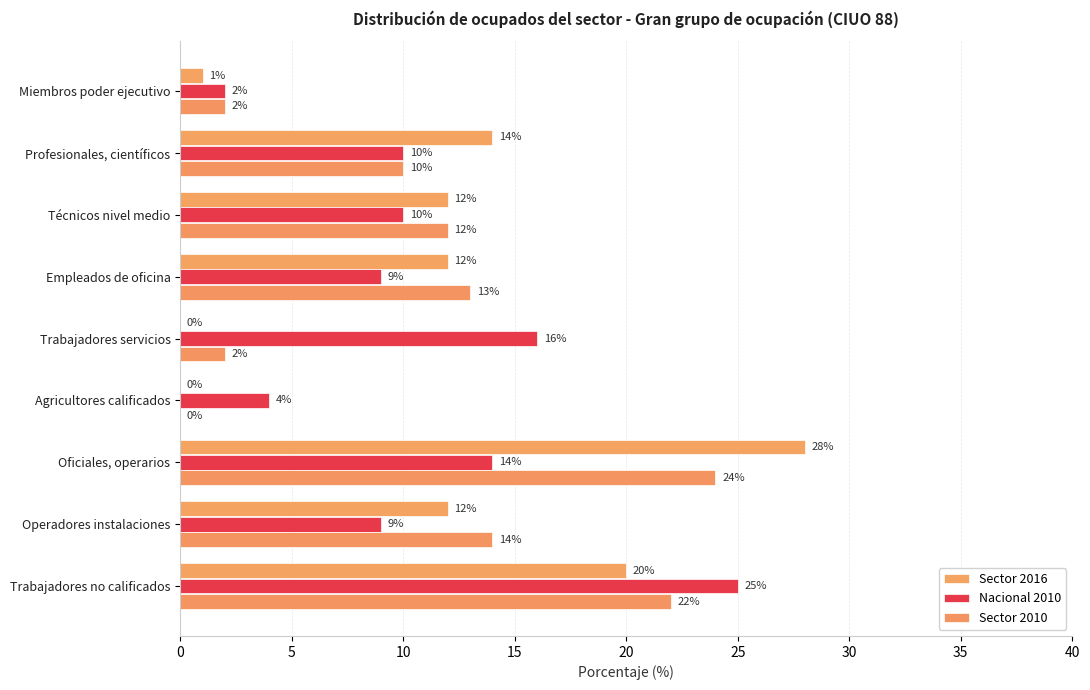

List the series in order of their peak value, highest first.

Sector 2016, Nacional 2010, Sector 2010